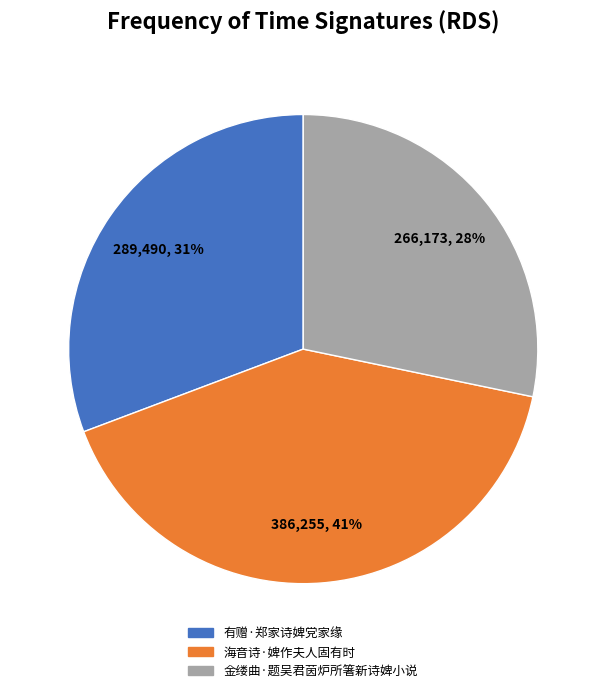

To the nearest percent, what is the average slice percentage?

33%